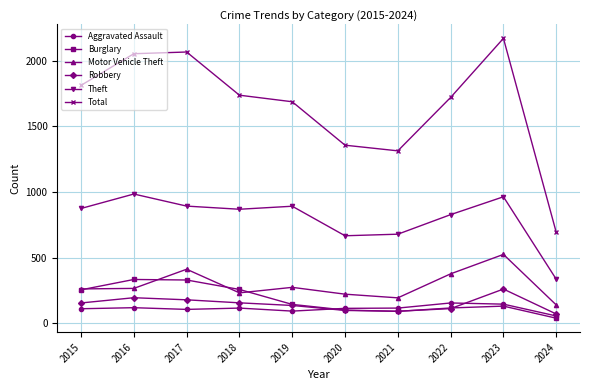

Rank the series by their maximum value, from lowest to highest.

Aggravated Assault, Robbery, Burglary, Motor Vehicle Theft, Theft, Total